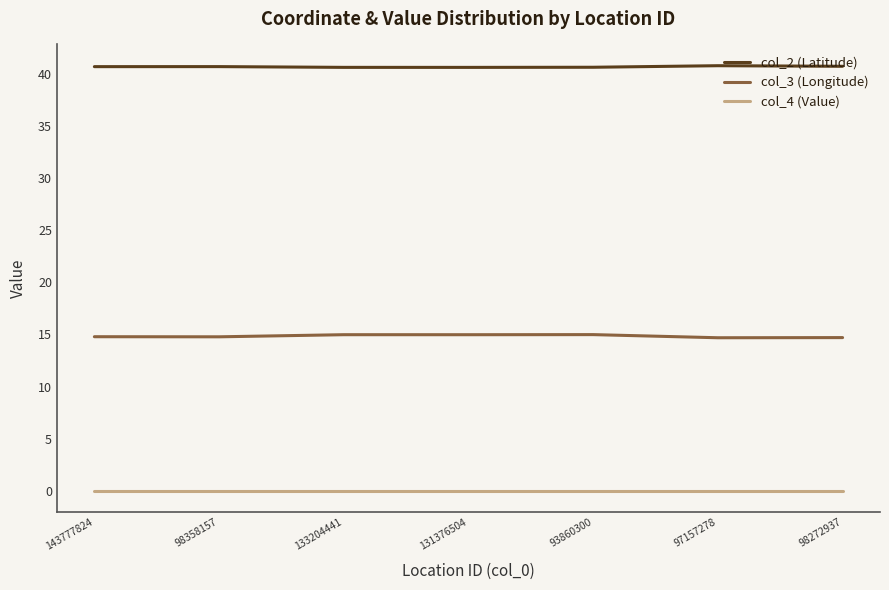

Which series has the widest spread of values?

col_3 (Longitude)